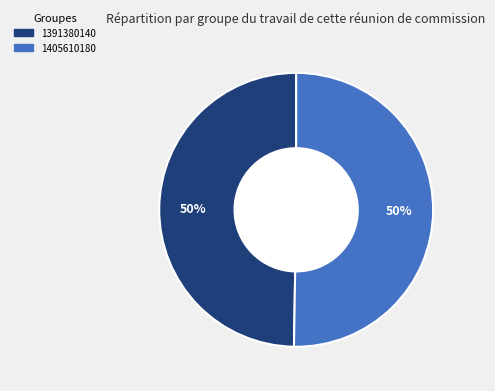

Approximately how many times larger is the value at 1405610180 compared to 1391380140?

1.0